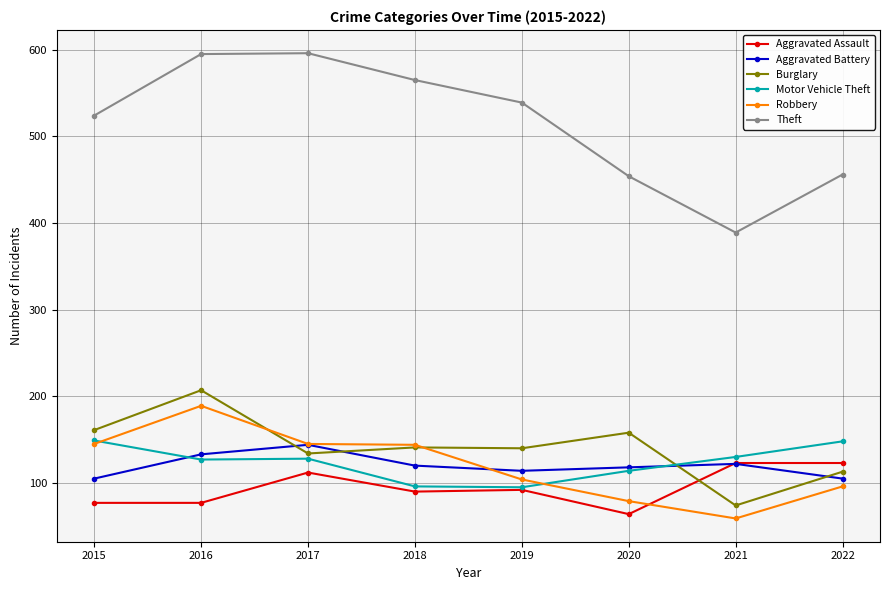

What is the smallest value displayed?

59